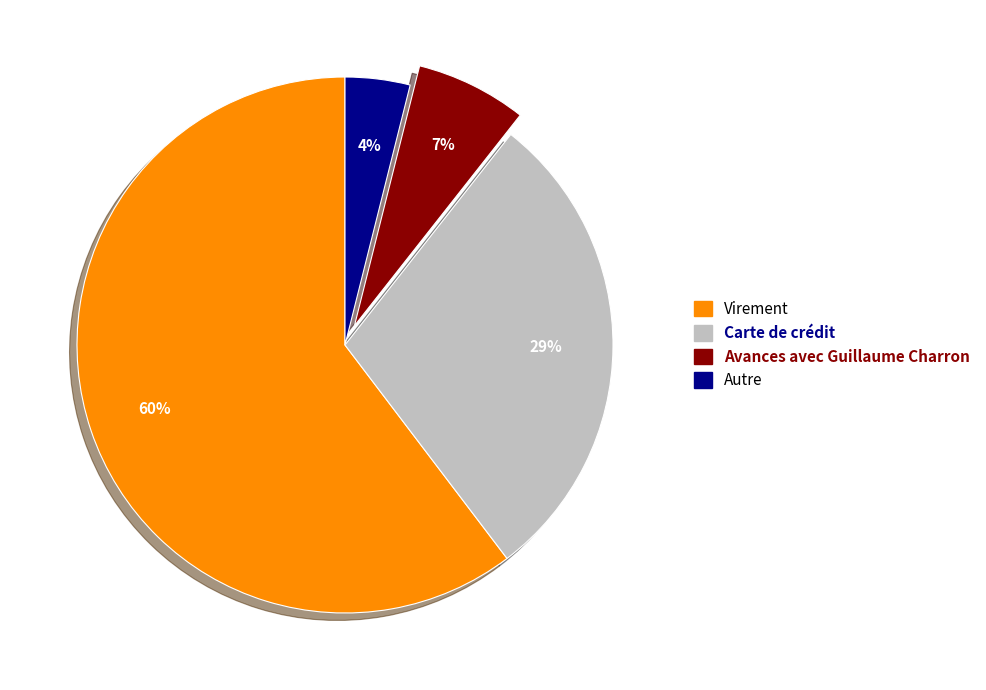

What is the smallest slice in the pie chart?

Autre